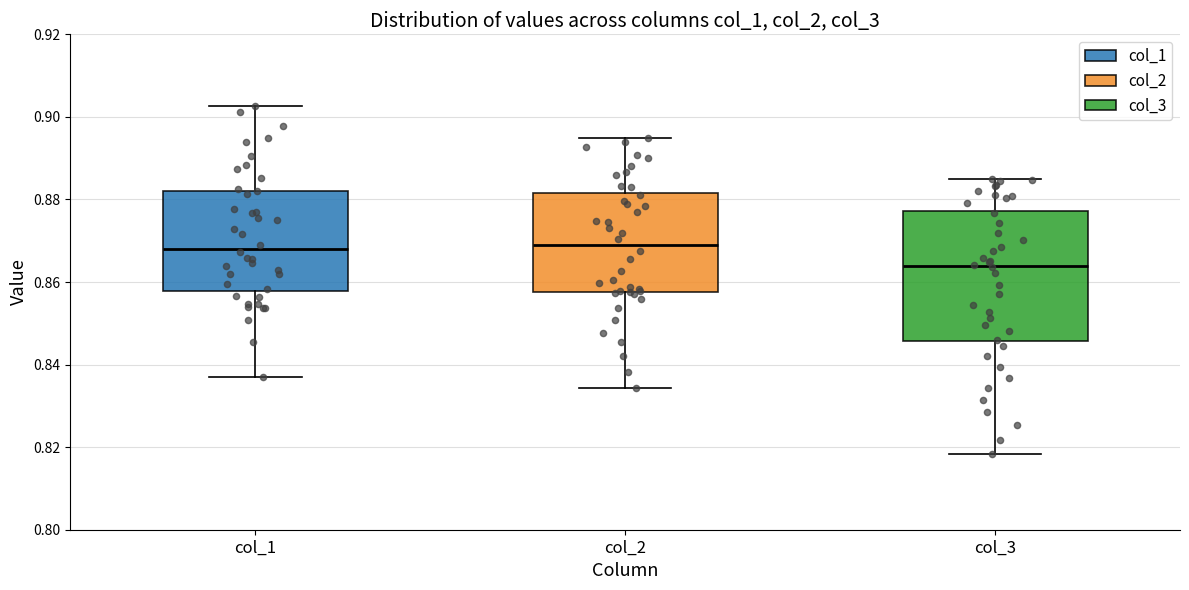

Reading left to right, read every box against the y-axis: the position of its median line, the range the box covers, and the ends of its whiskers. The values are not printed on the chart, so give them approximately, as read against the axis.

col_1: median 0.868, box 0.858 to 0.882, whiskers 0.836 to 0.902
col_2: median 0.868, box 0.858 to 0.882, whiskers 0.834 to 0.894
col_3: median 0.864, box 0.846 to 0.878, whiskers 0.818 to 0.884